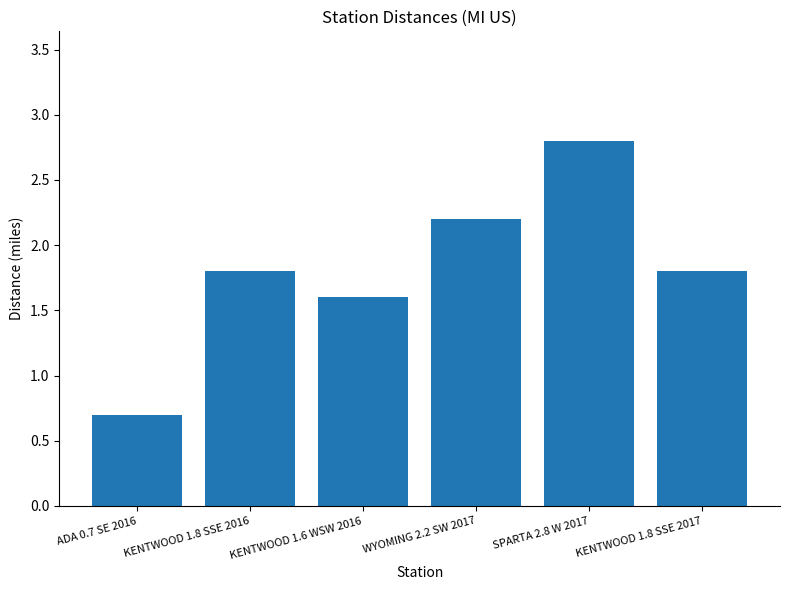

What is the difference between the maximum and second lowest values?

1.2